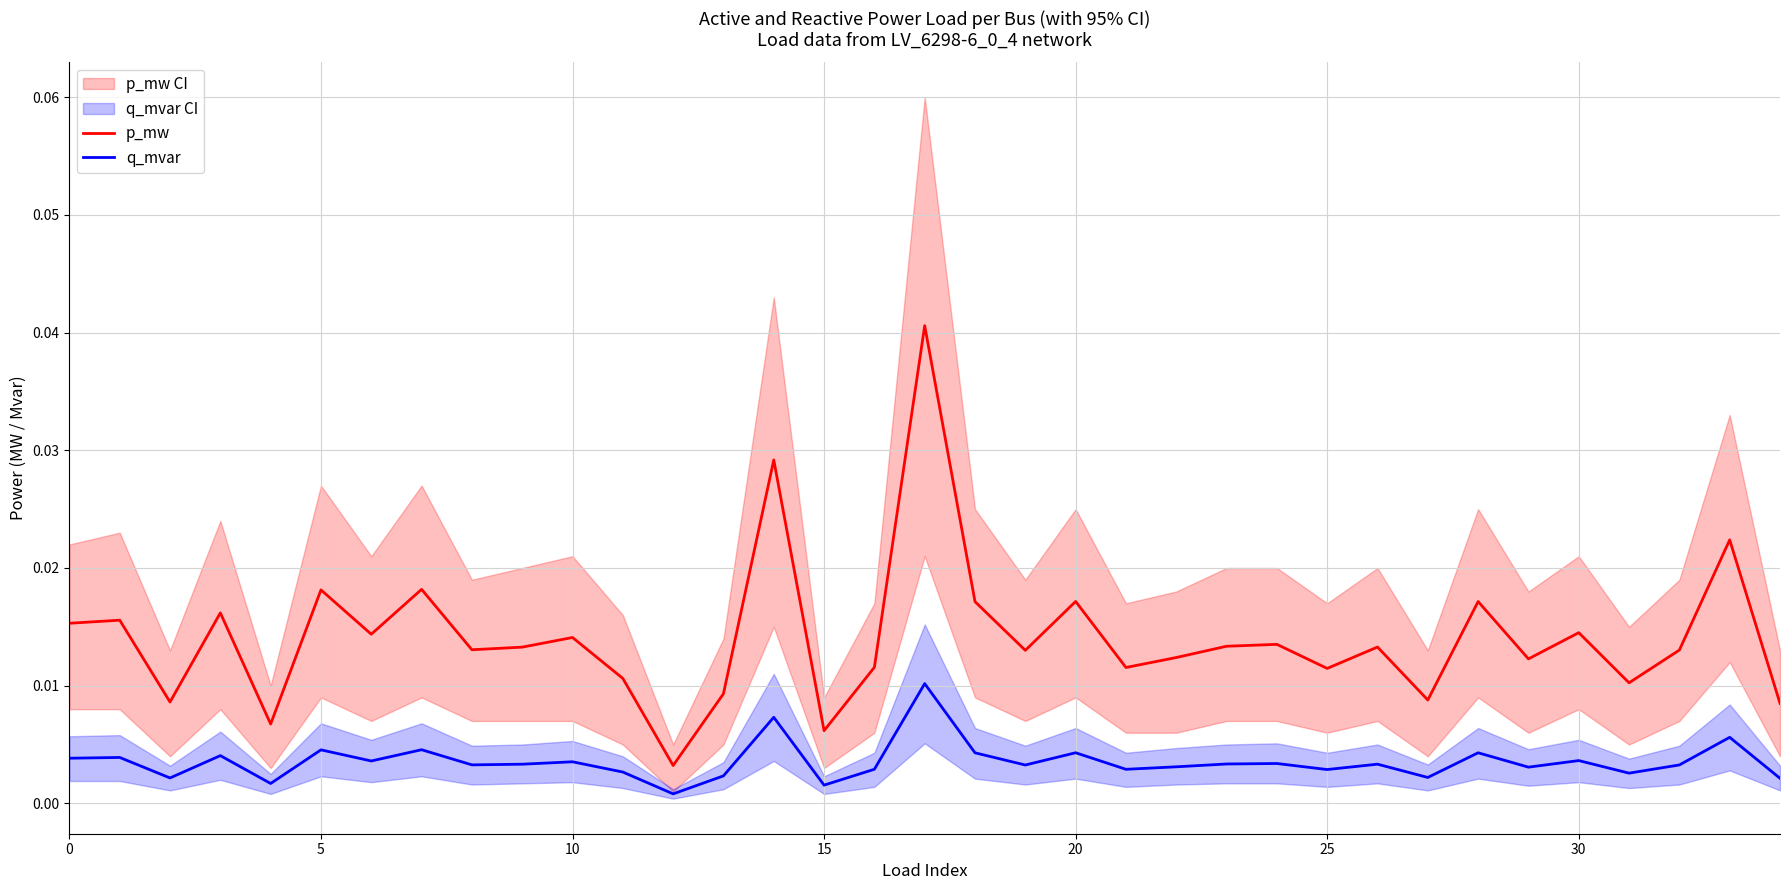

How many lines are shown in the chart?

2